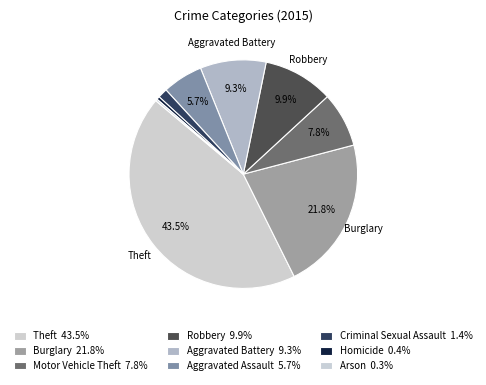

True or false: Robbery accounts for 10% of the total.

True